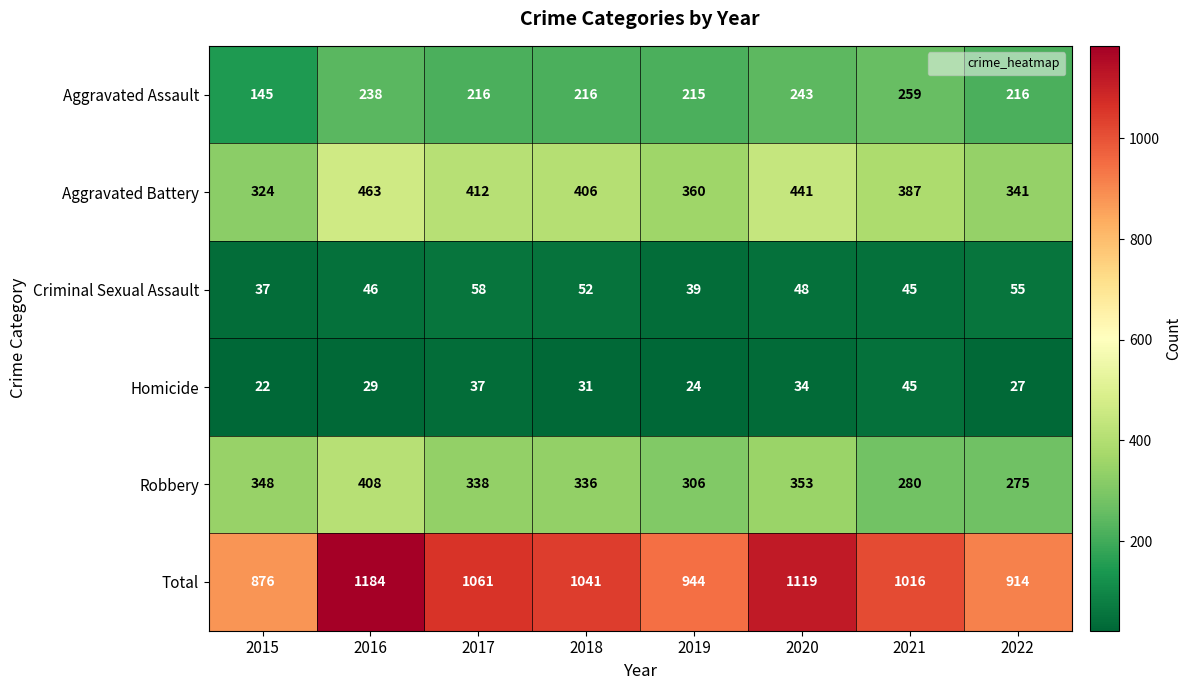

What is the sum of all Total values?

8155